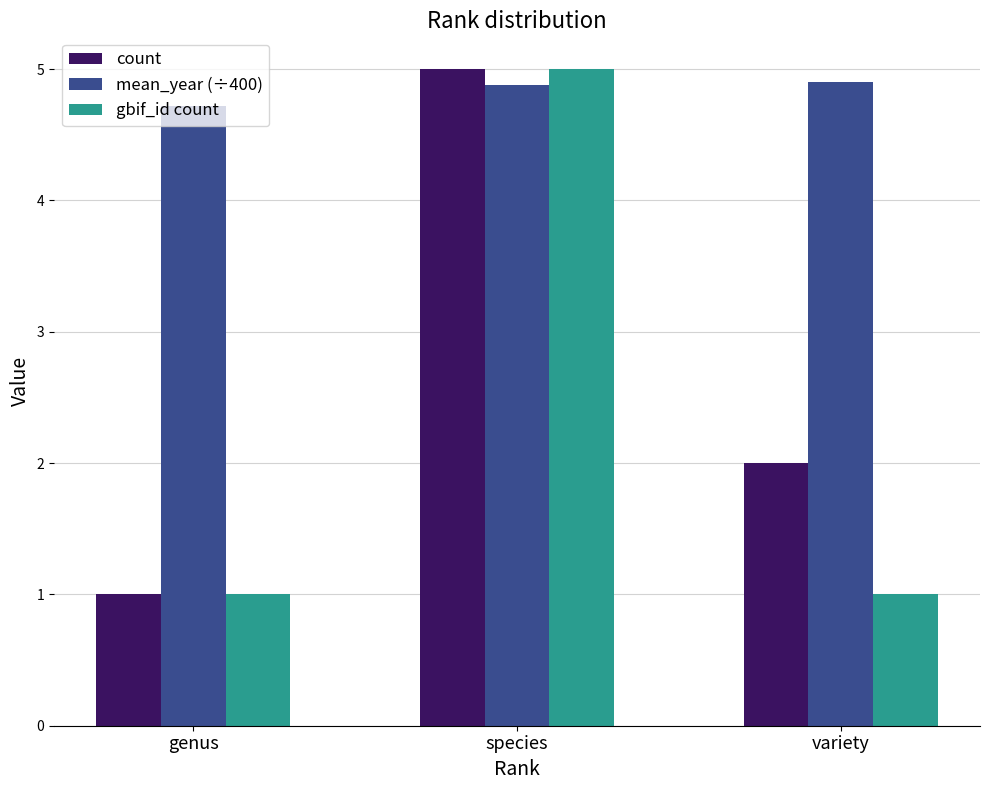

At which category is the sum across all series the highest?

species